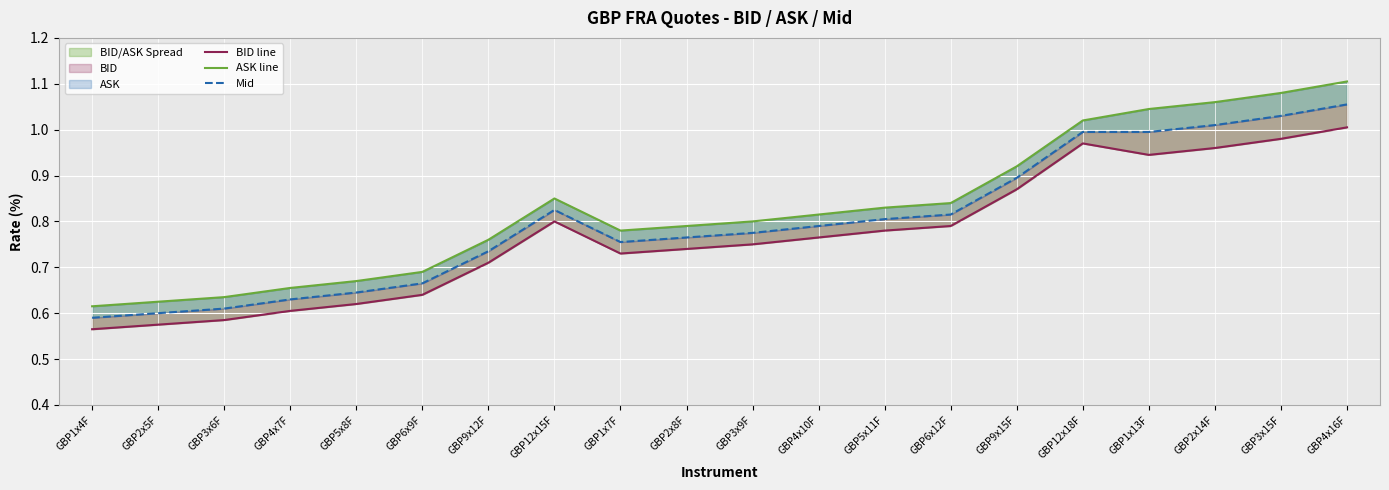

Reading left to right, list all the values displayed in this chart.

BID line: 0.6	0.6	0.6	0.6	0.6	0.6	0.7	0.8	0.7	0.7	0.8	0.8	0.8	0.8	0.9	1.0	0.9	1.0	1.0	1.0
ASK line: 0.6	0.6	0.6	0.7	0.7	0.7	0.8	0.8	0.8	0.8	0.8	0.8	0.8	0.8	0.9	1.0	1.0	1.1	1.1	1.1
Mid: 0.6	0.6	0.6	0.6	0.6	0.7	0.7	0.8	0.8	0.8	0.8	0.8	0.8	0.8	0.9	1.0	1.0	1.0	1.0	1.1